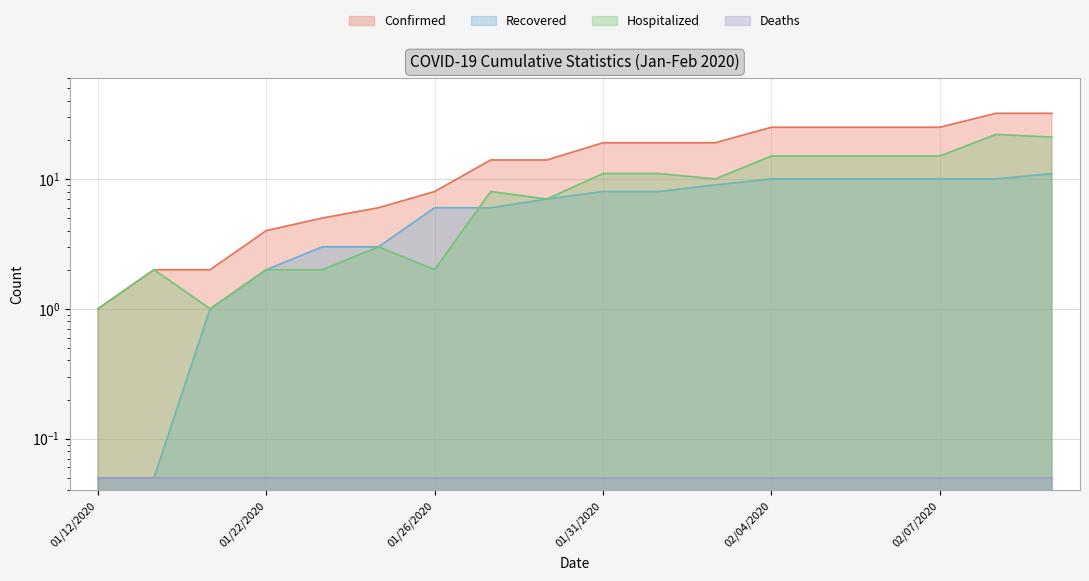

True or false: Confirmed has a value of 15.2 at 02/06/2020.

False